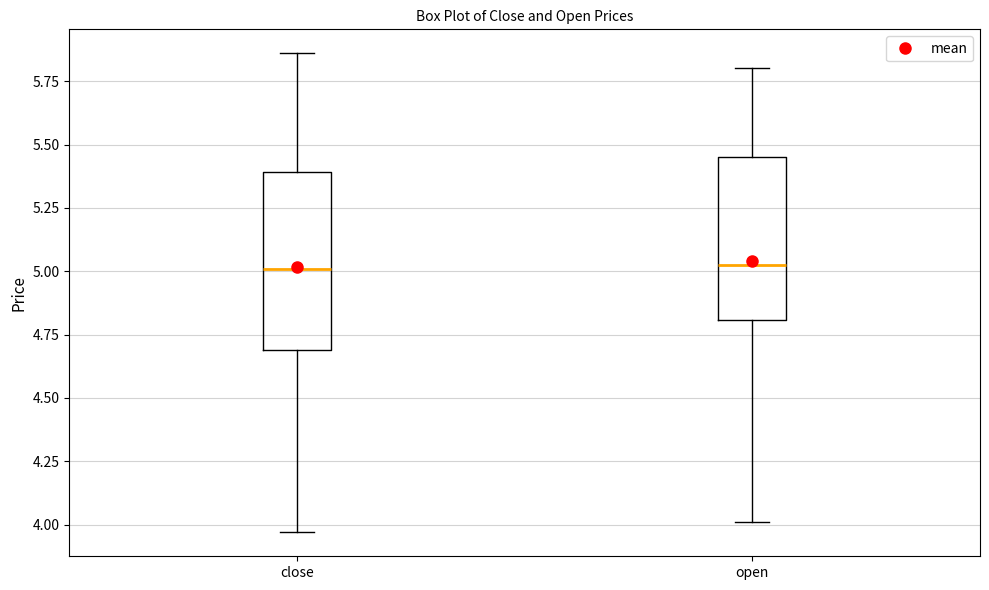

Where does the lower whisker of the box for open end on the y-axis? The values are not printed on the chart, so give them approximately, as read against the axis.

4.00